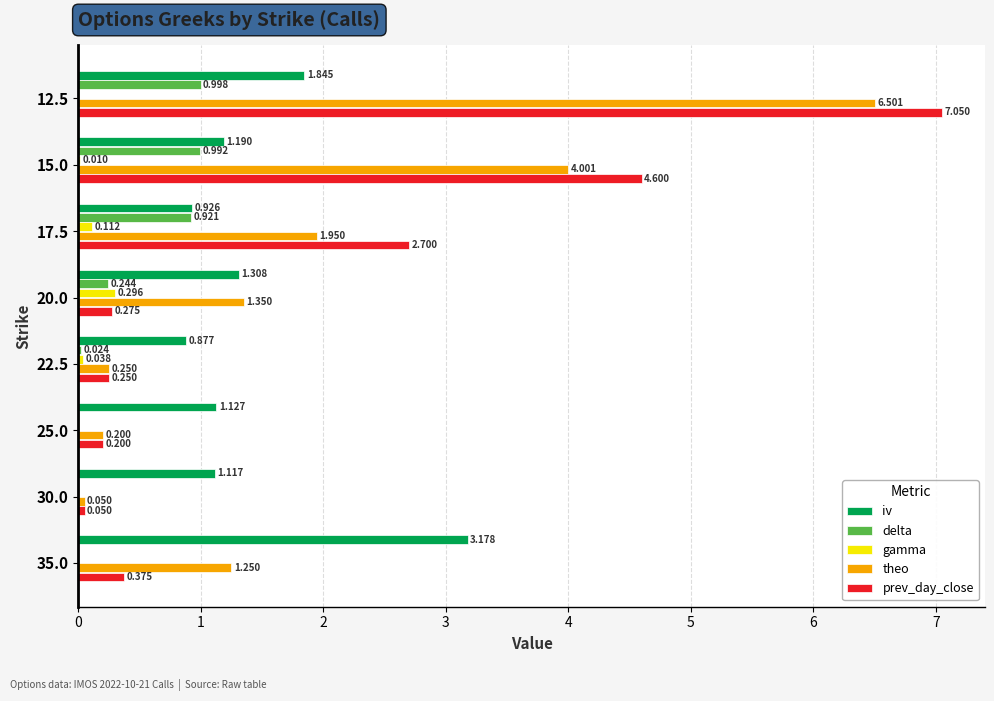

Which series has the largest total across all categories?

theo